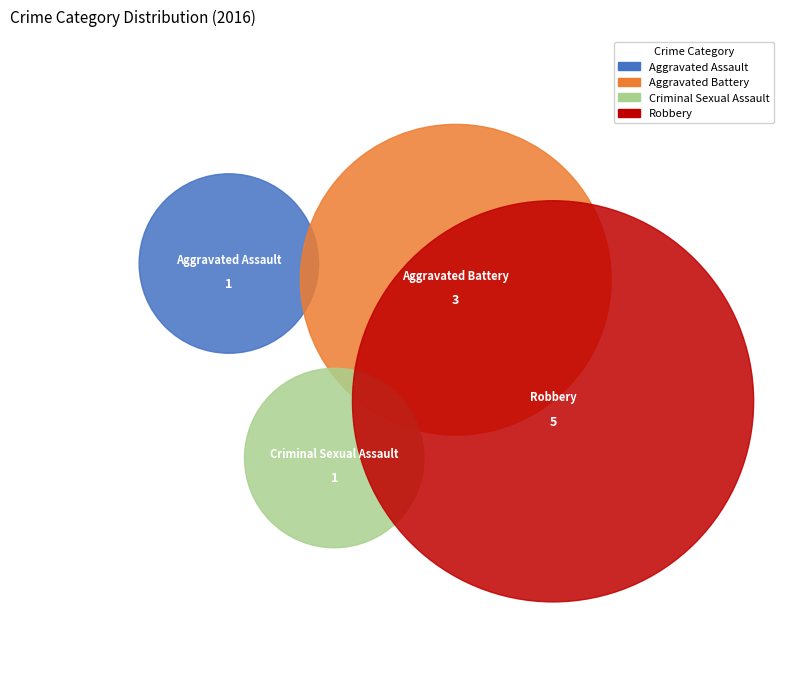

The Aggravated Battery slice represents 43% of the pie. True or false?

False